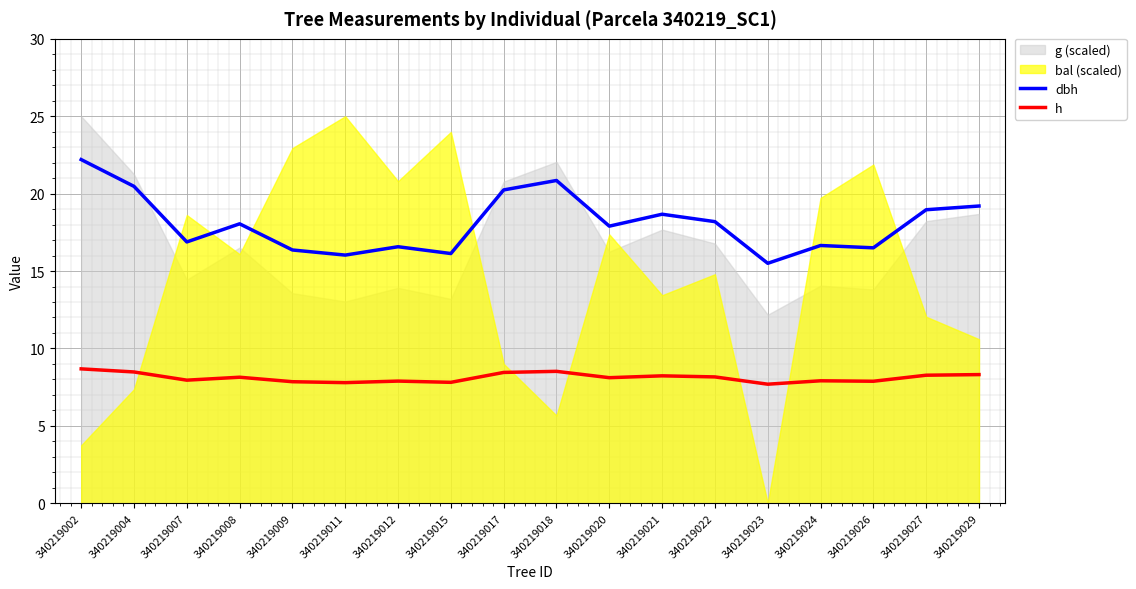

What is the minimum value for dbh?

15.5